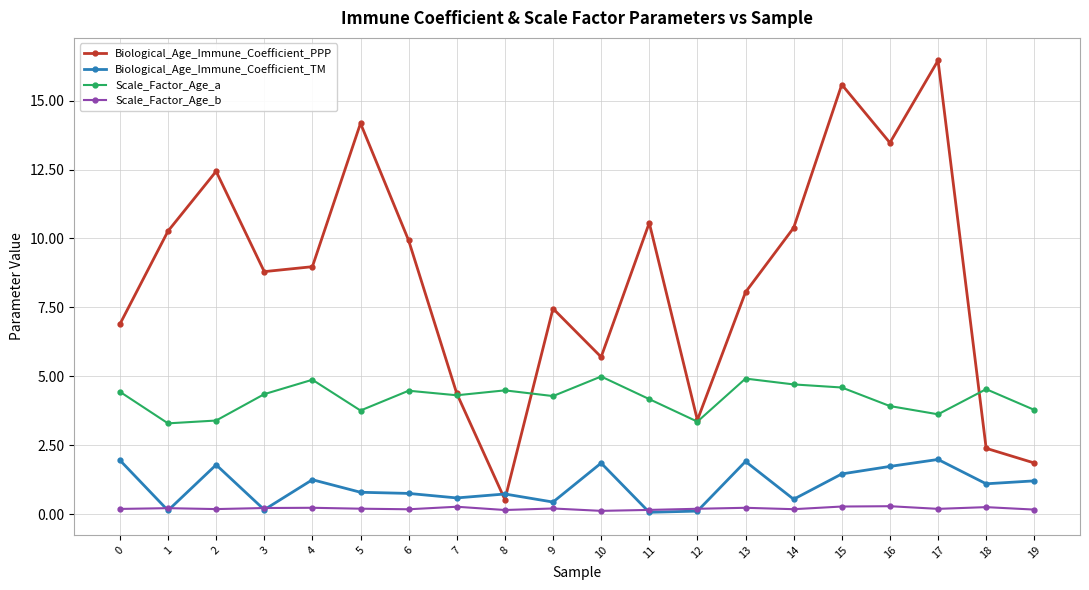

How many series are shown in this chart?

4